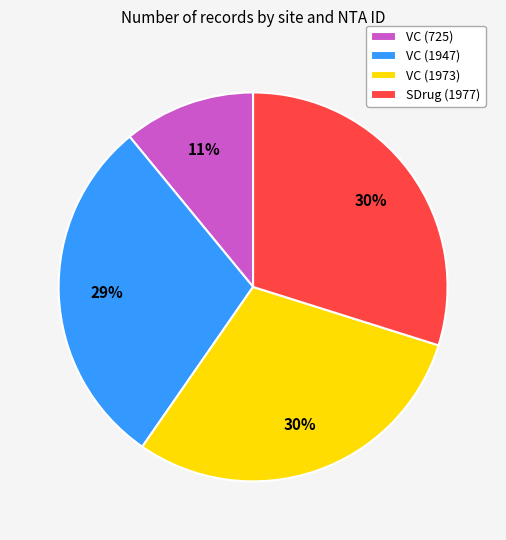

What percentage is the VC (1973) slice, to the nearest percent?

30%